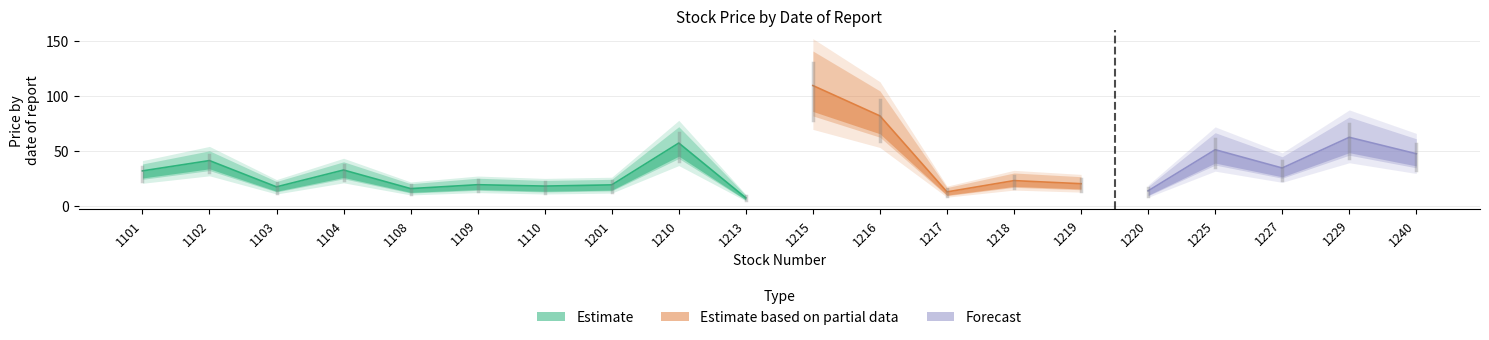

Is it true that Estimate equals 2.4 at 1213?

False